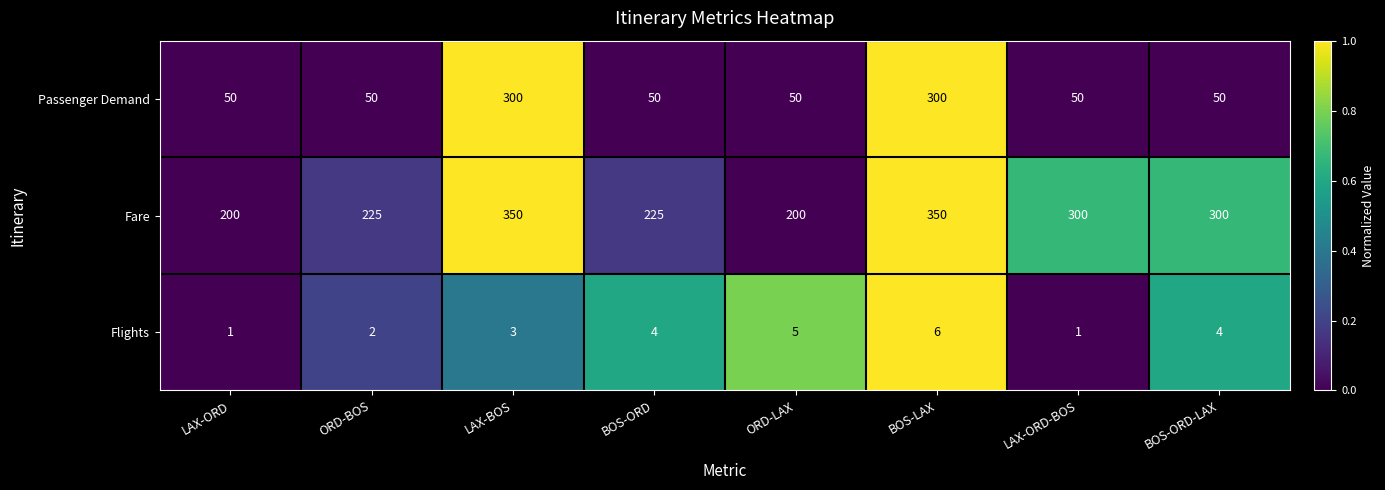

Reading left to right, what are all the values shown in this chart?

Passenger Demand: LAX-ORD=50	ORD-BOS=50	LAX-BOS=300	BOS-ORD=50	ORD-LAX=50	BOS-LAX=300	LAX-ORD-BOS=50	BOS-ORD-LAX=50
Fare: LAX-ORD=200	ORD-BOS=225	LAX-BOS=350	BOS-ORD=225	ORD-LAX=200	BOS-LAX=350	LAX-ORD-BOS=300	BOS-ORD-LAX=300
Flights: LAX-ORD=1	ORD-BOS=2	LAX-BOS=3	BOS-ORD=4	ORD-LAX=5	BOS-LAX=6	LAX-ORD-BOS=1	BOS-ORD-LAX=4